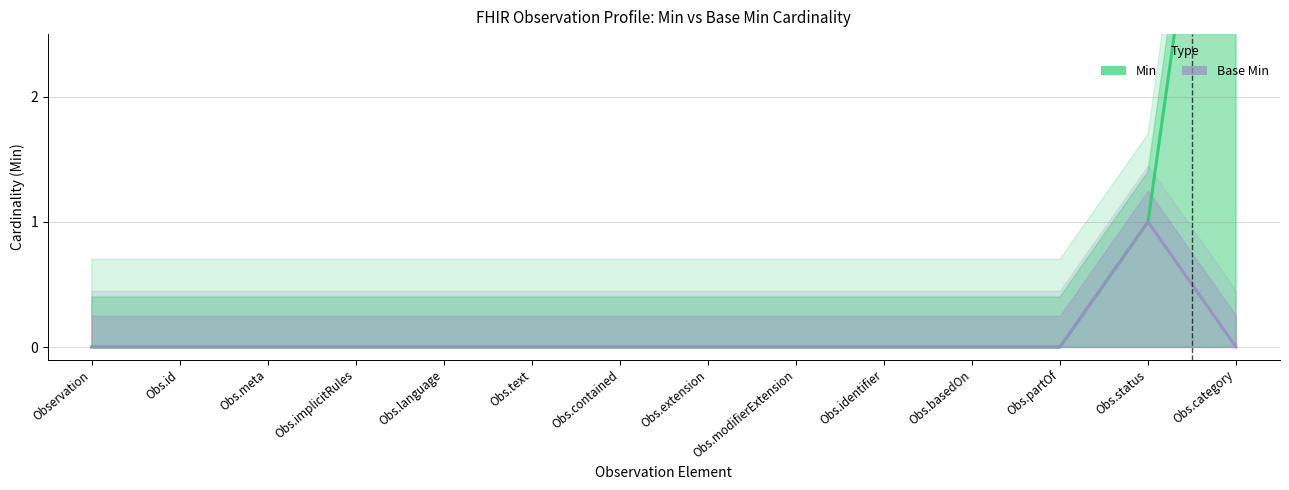

At Observation, list the series in order from largest to smallest.

Min, Base Min